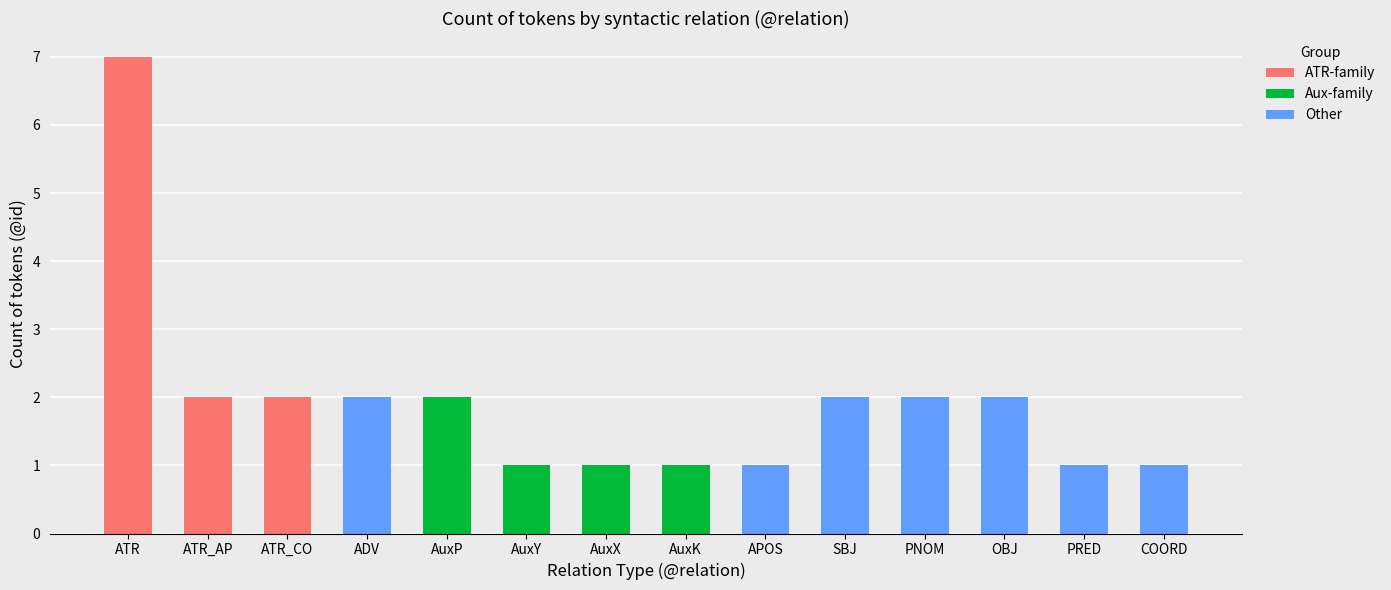

What is the ratio of the value at ATR_AP to the value at SBJ?

1.0